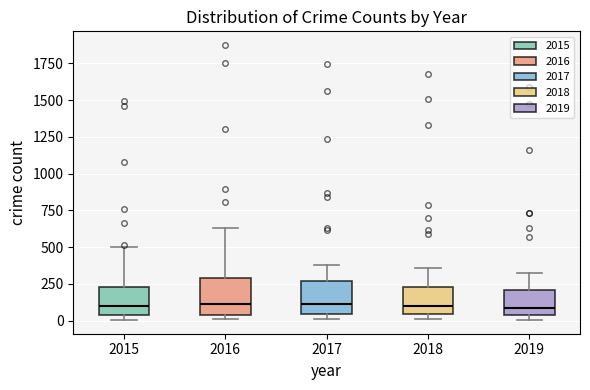

Reading left to right, transcribe this box plot: for each box, give where its median line is, the range the box spans, and where its two whiskers end, as read against the y-axis. The values are not printed on the chart, so give them approximately, as read against the axis.

2015: median 100, box 50 to 250, whiskers 0 to 500
2016: median 100, box 50 to 300, whiskers 0 to 650
2017: median 100, box 50 to 250, whiskers 0 to 400
2018: median 100, box 50 to 250, whiskers 0 to 350
2019: median 100, box 50 to 200, whiskers 0 to 350